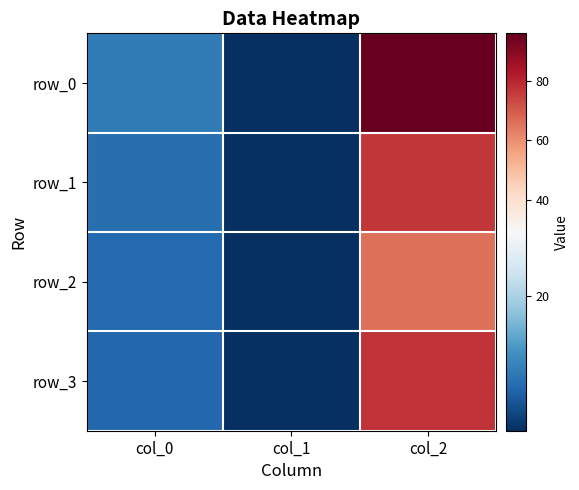

True or false: row_0 has a value of 139.8 at col_2.

False